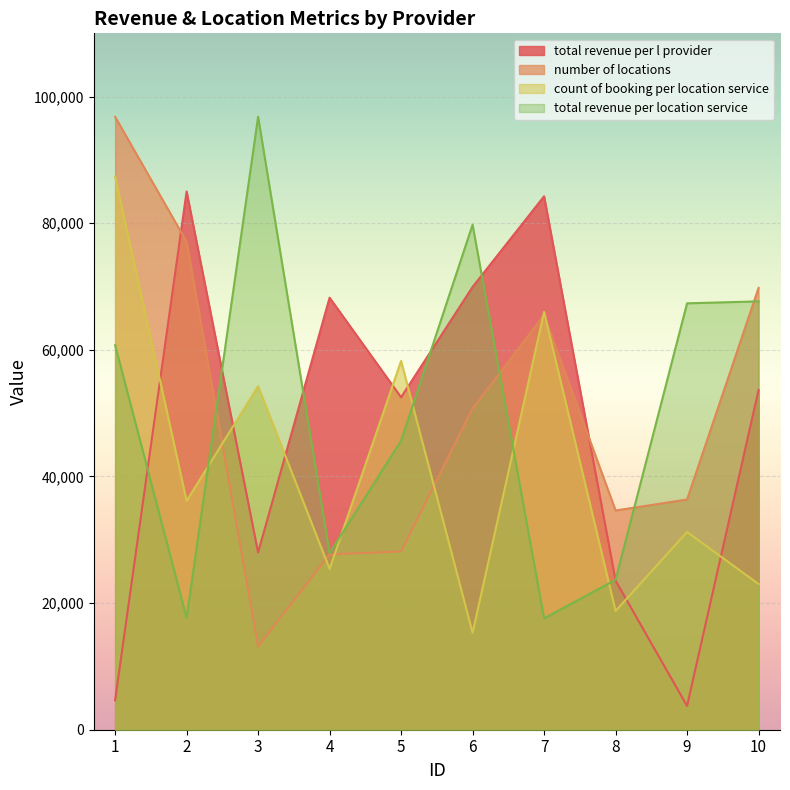

What is the lowest value of the total_revenue_per_location_service series?

17584